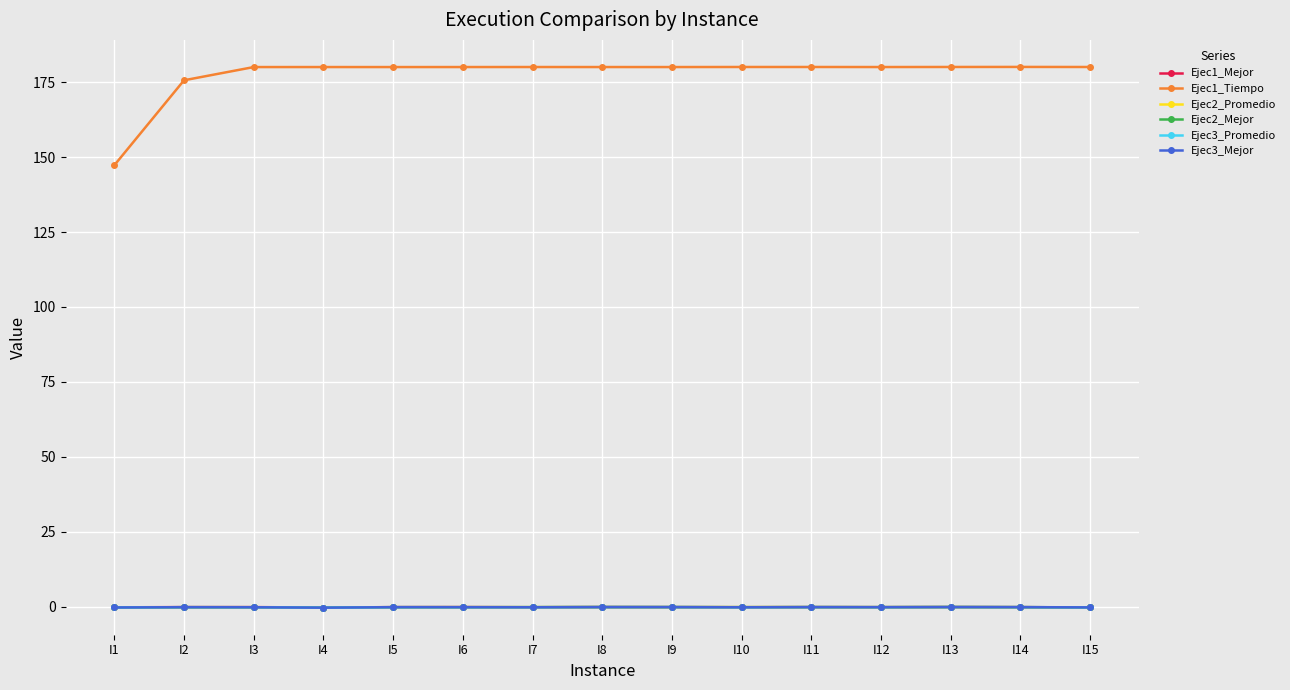

What is the value of the Ejec2_Mejor point at the 2nd from the left?

-0.1